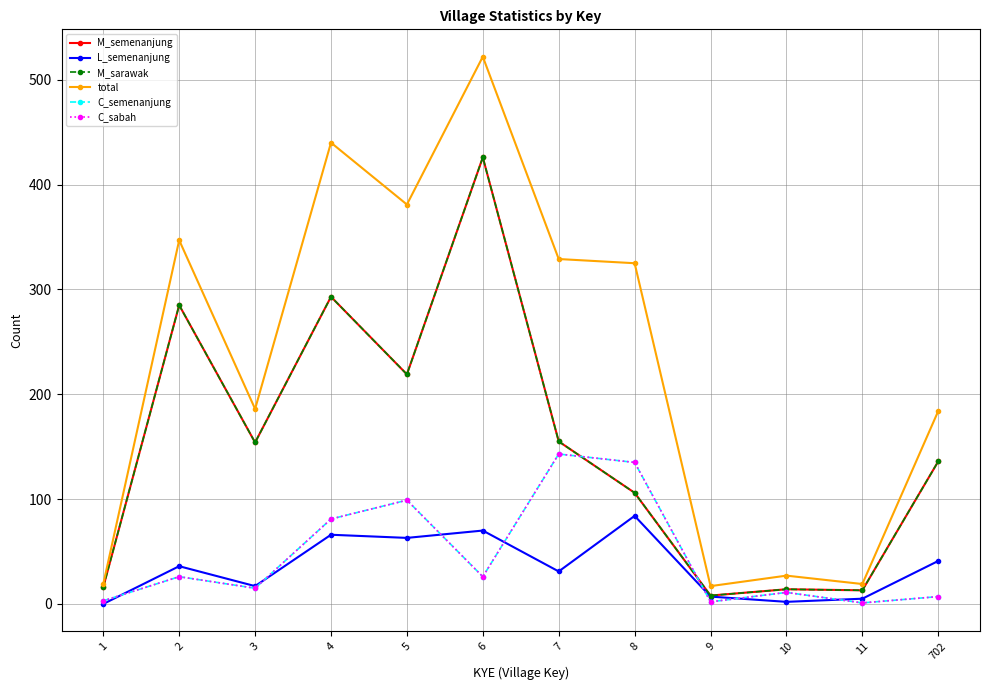

Does the chart have visible grid lines?

Yes